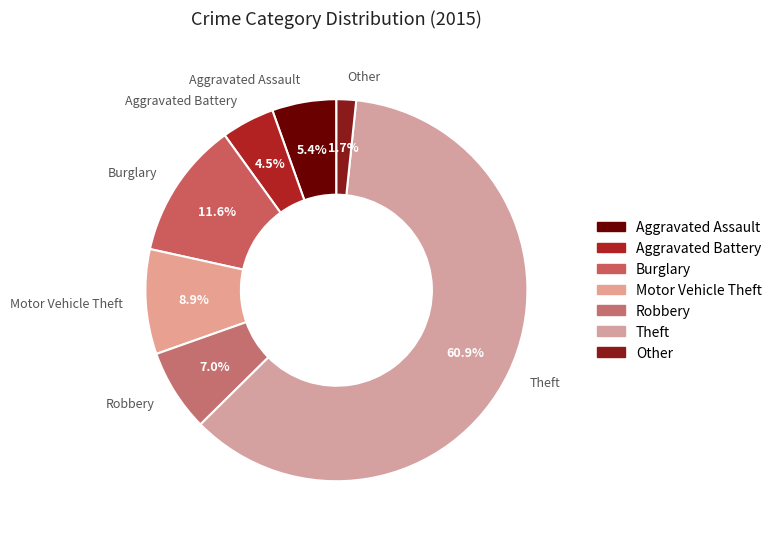

The Theft slice represents 50% of the pie. True or false?

False